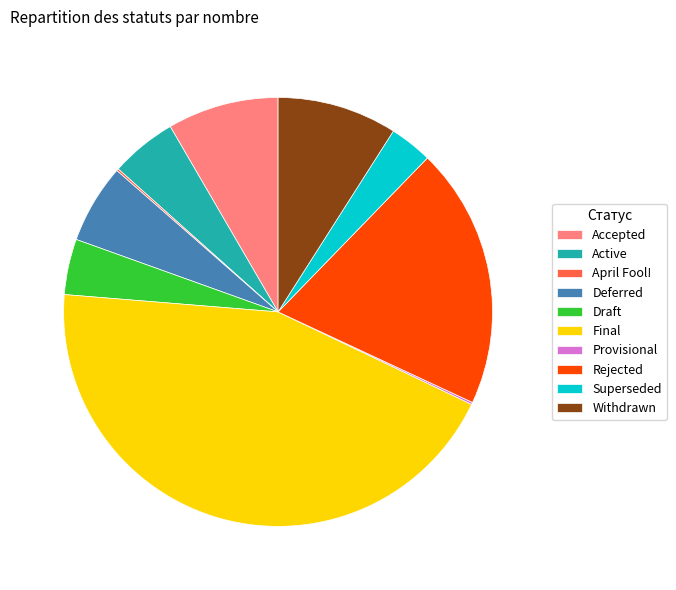

Which has a higher value, Rejected or Accepted?

Rejected